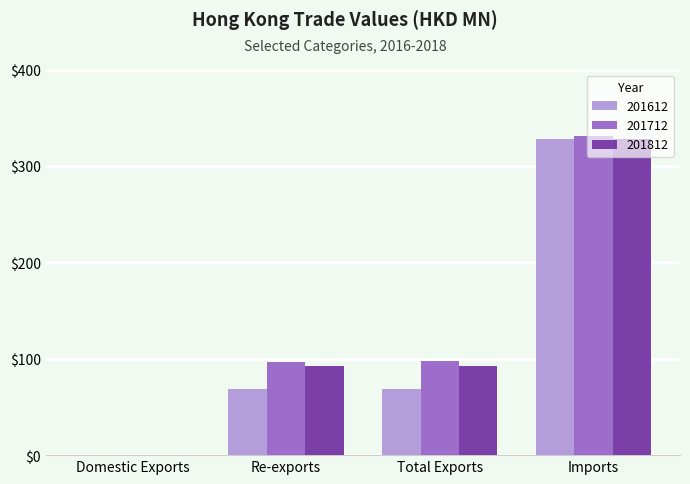

Is it true that 201712 equals 26.8 at Re-exports?

False